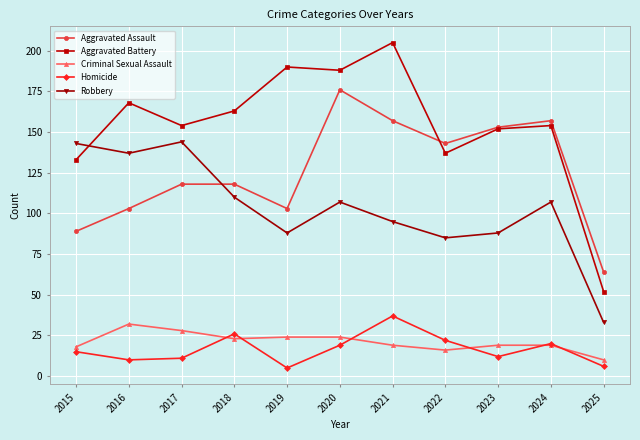

Which series has the largest total across all categories?

Aggravated Battery